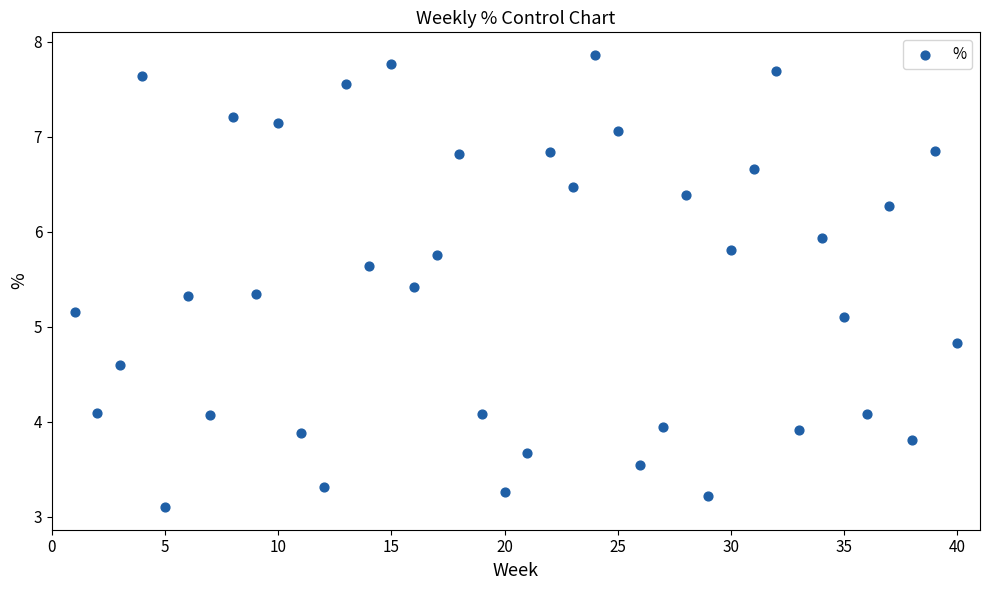

What is the range of X values (max minus min)?

39.0